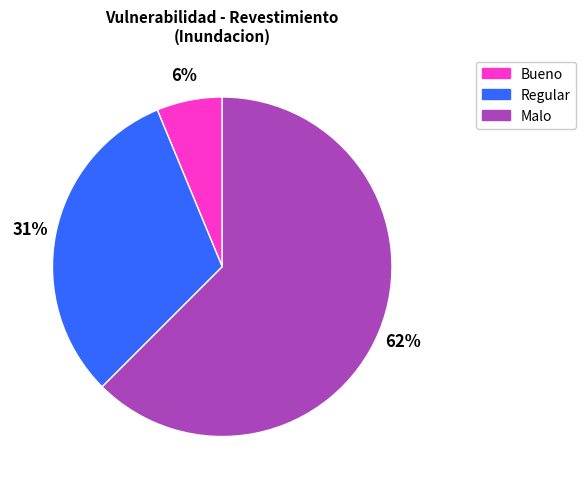

Approximately how many times larger is the value at Malo compared to Regular?

2.0